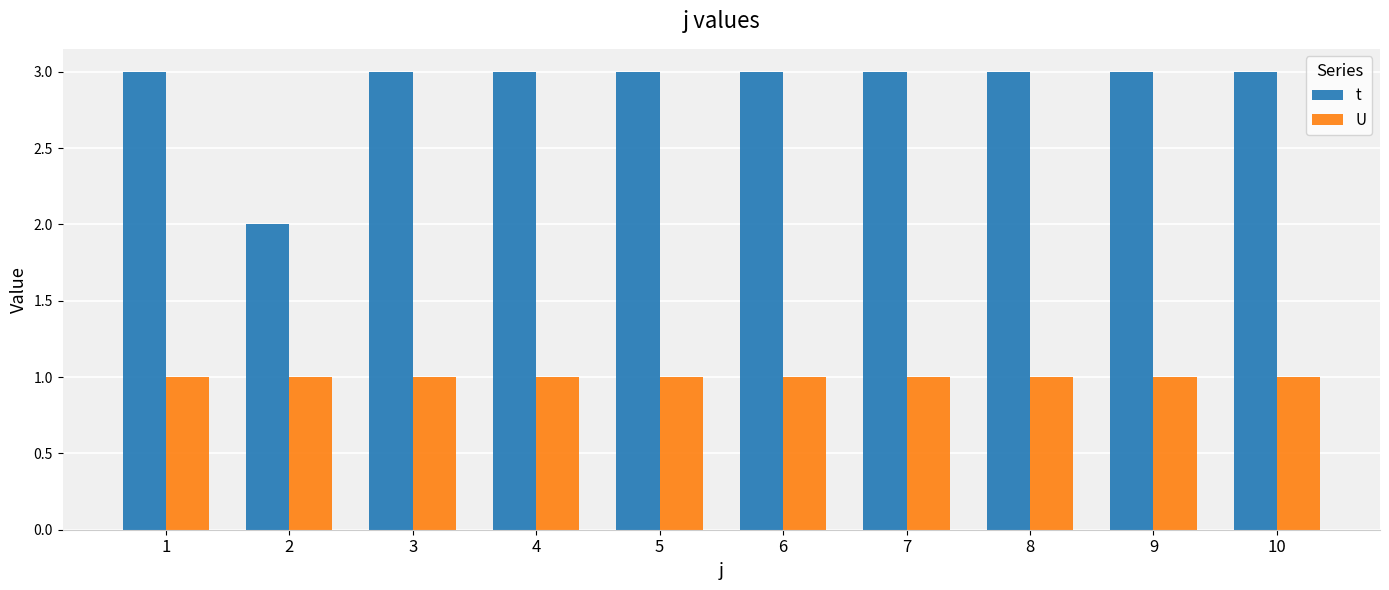

At how many categories does at least one series exceed 1?

10